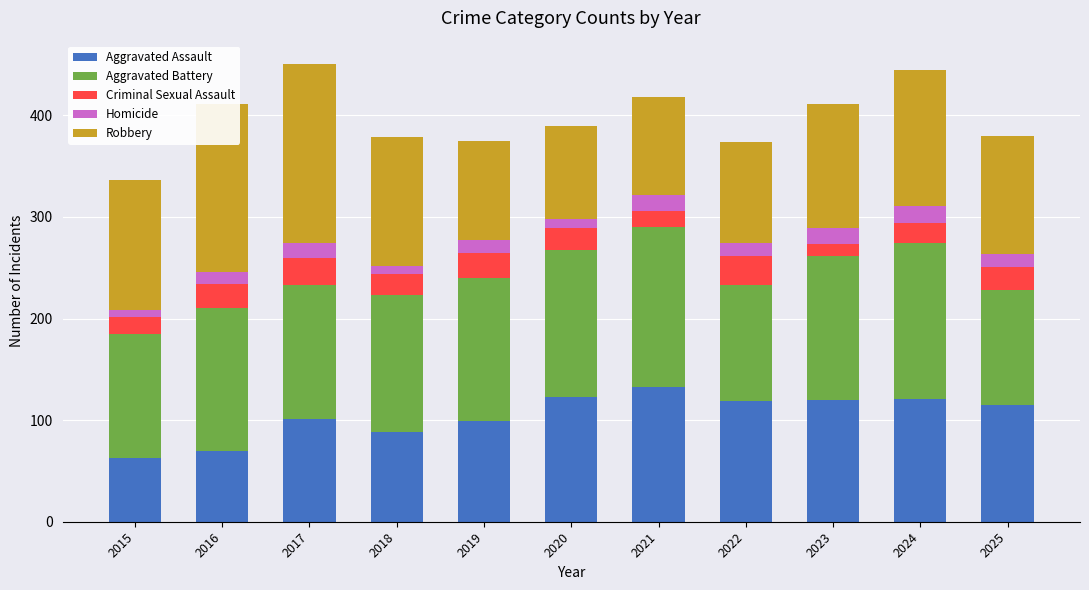

How many bars are there in total?

11